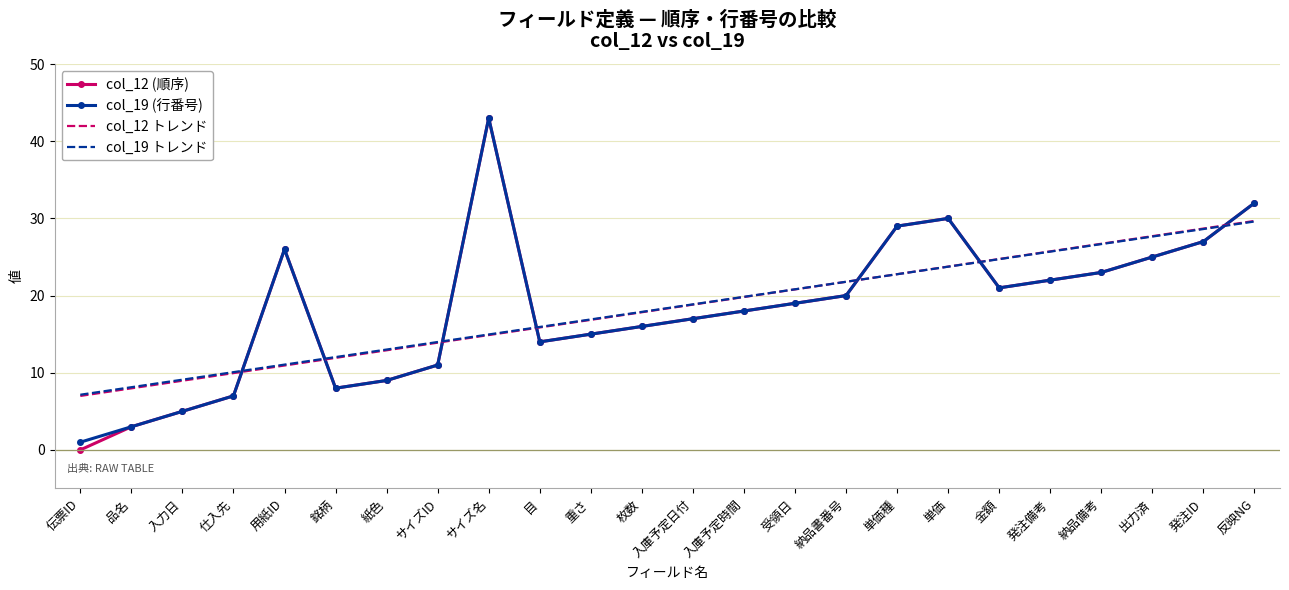

What is the difference between the second highest and minimum values in the col_12 トレンド series?

21.7